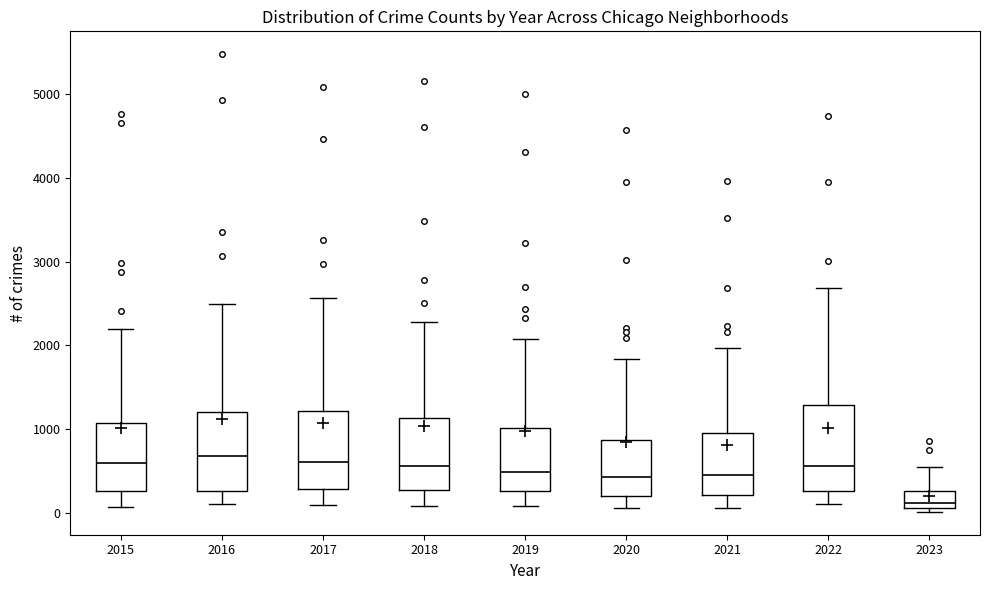

Reading left to right, read every box against the y-axis: the position of its median line, the range the box covers, and the ends of its whiskers. The values are not printed on the chart, so give them approximately, as read against the axis.

2015: median 600, box 300 to 1100, whiskers 100 to 2200
2016: median 700, box 300 to 1200, whiskers 100 to 2500
2017: median 600, box 300 to 1200, whiskers 100 to 2600
2018: median 600, box 300 to 1100, whiskers 100 to 2300
2019: median 500, box 300 to 1000, whiskers 100 to 2100
2020: median 400, box 200 to 900, whiskers 100 to 1800
2021: median 500, box 200 to 1000, whiskers 100 to 2000
2022: median 600, box 300 to 1300, whiskers 100 to 2700
2023: median 100 (just above the box's lower edge), box 100 to 300, whiskers 0 to 500